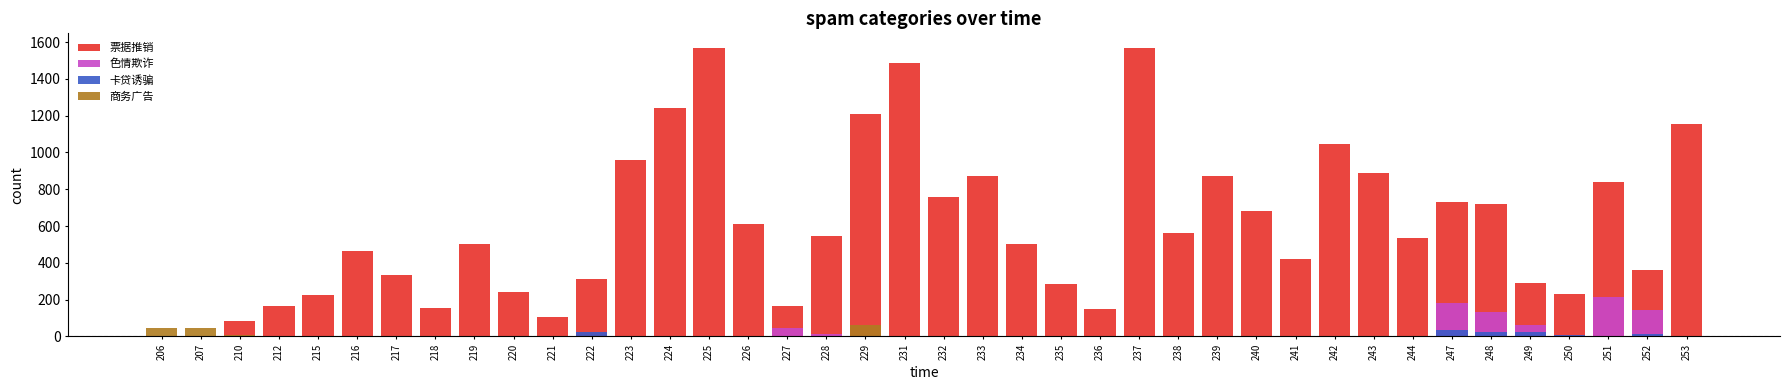

The 色情欺诈 series shows 92 at 232. True or false?

False